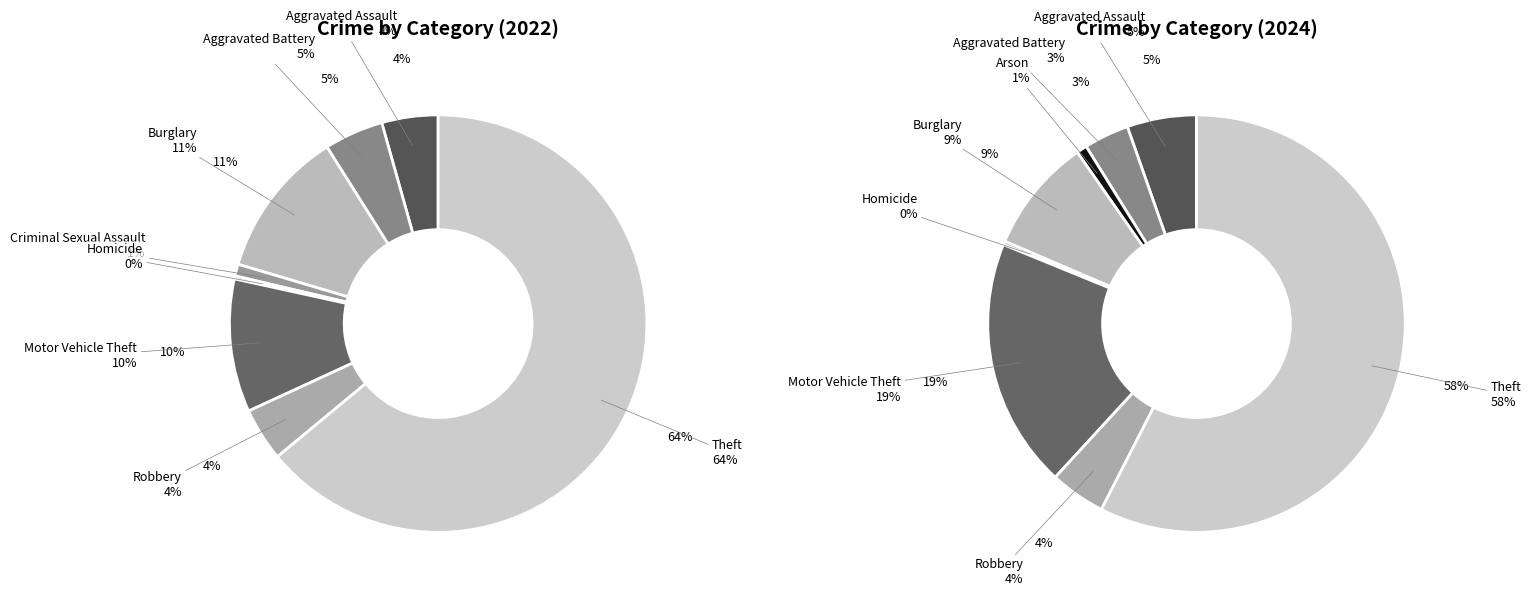

How many slices are in this pie chart?

9